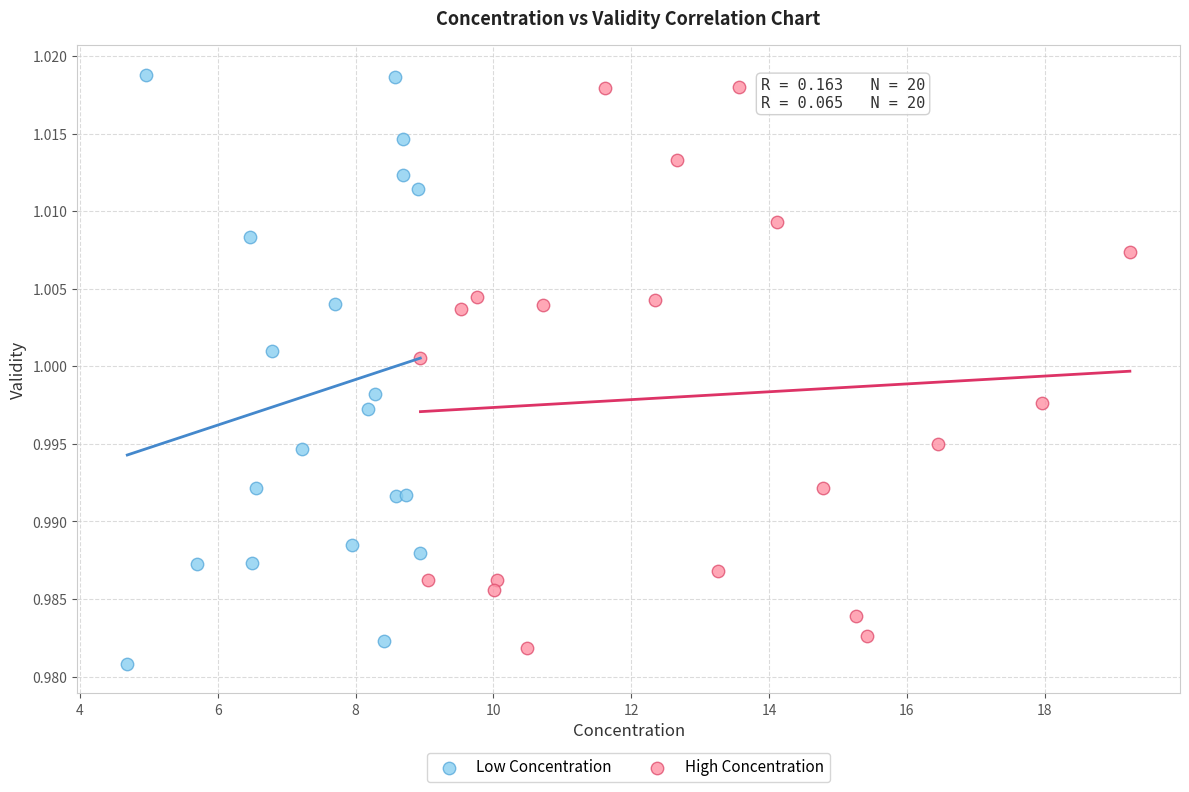

Which series has the largest Y range (max minus min)?

Low Concentration